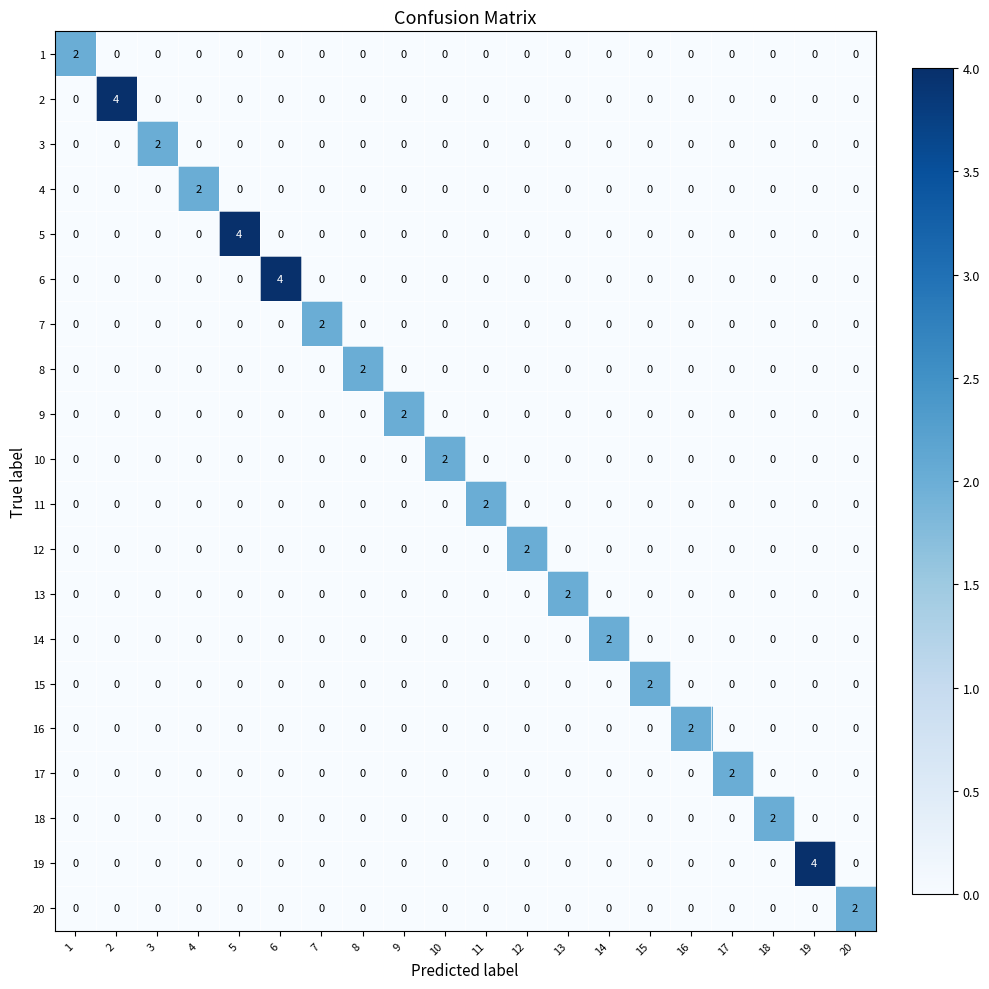

Which series changed the most between 12 and 19?

19